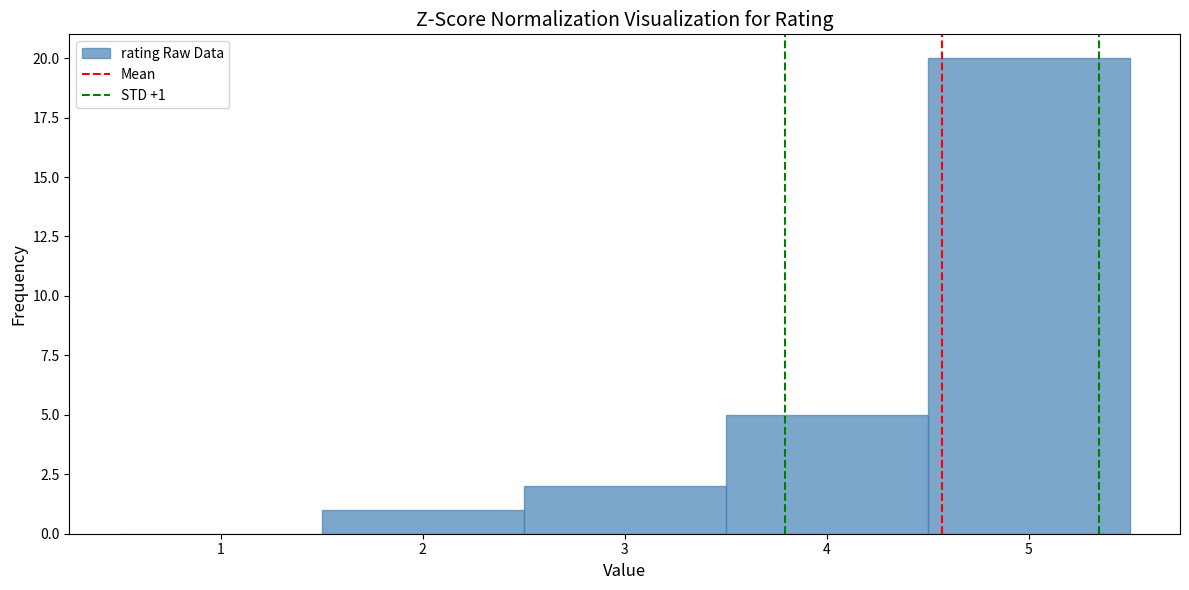

Which range on the x-axis has the tallest bar?

4.5 to 5.5